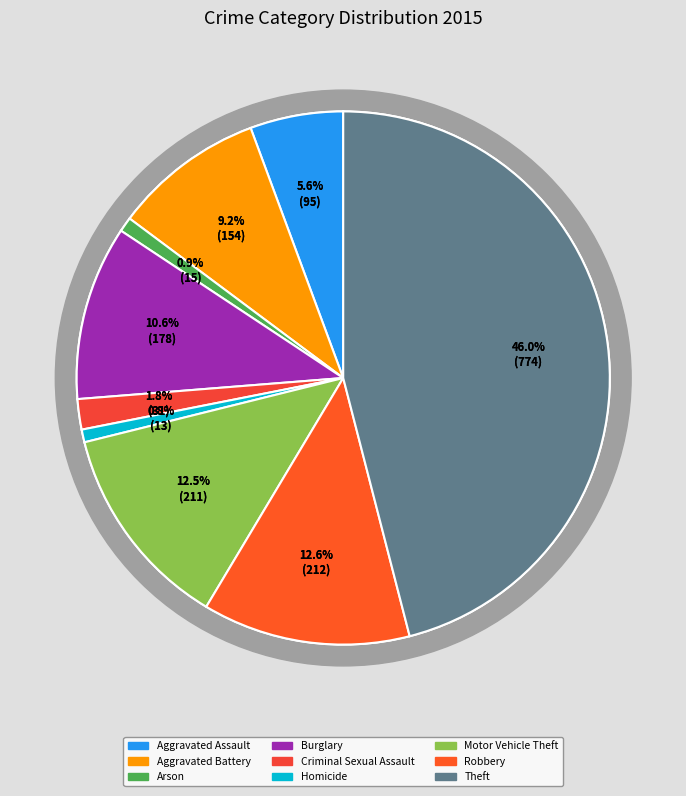

To the nearest percent, what is the average slice percentage?

11%